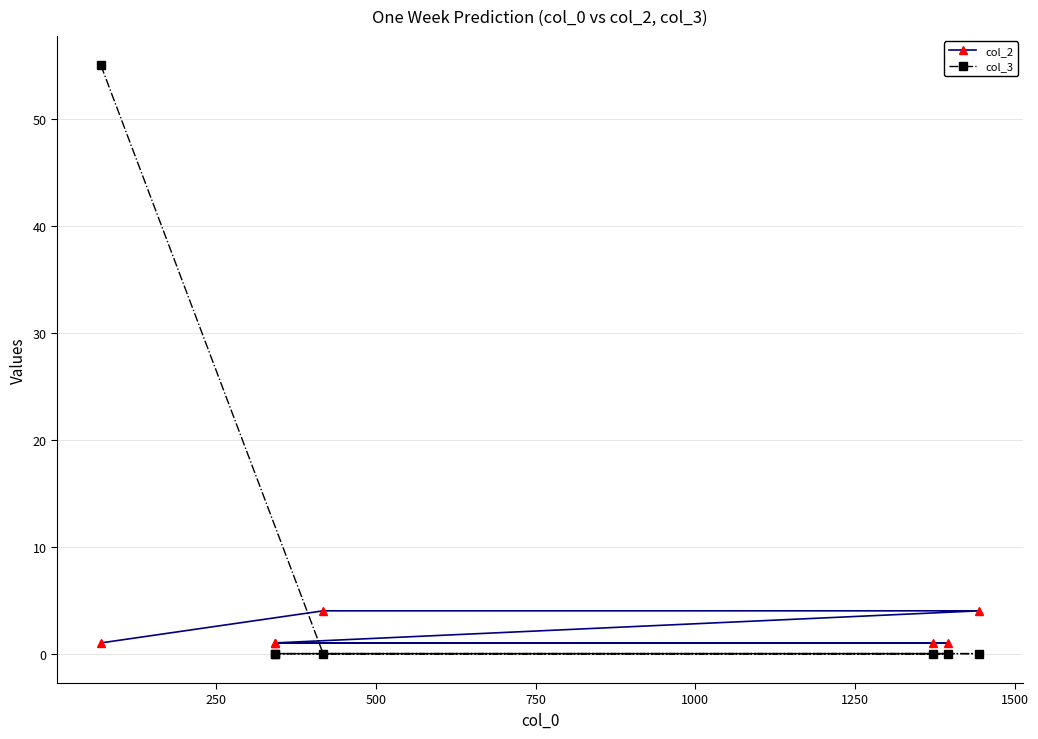

Reading right to left, extract all data points from this chart.

col_2: 4	1	1	4	1	1	1
col_3: 0	0	0	0	0	0	55